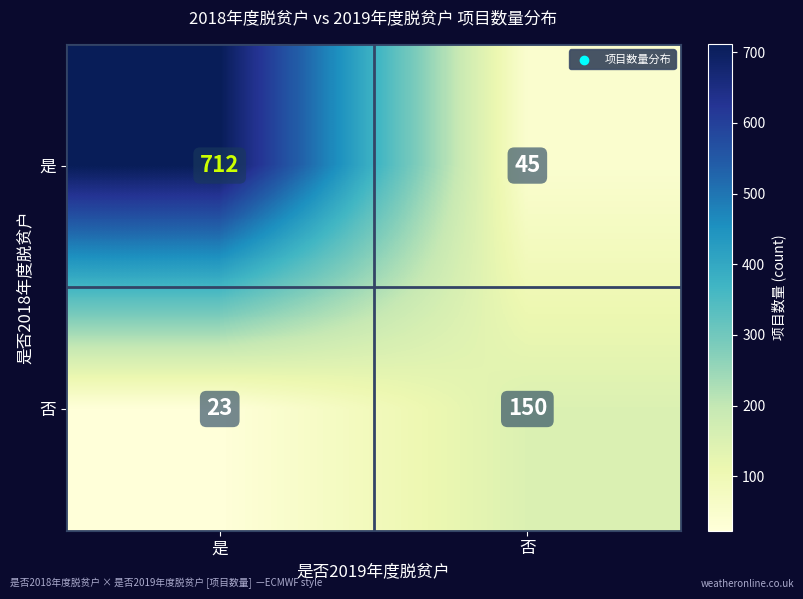

Reading left to right, list all the values displayed in this chart.

是: 712	45
否: 23	150